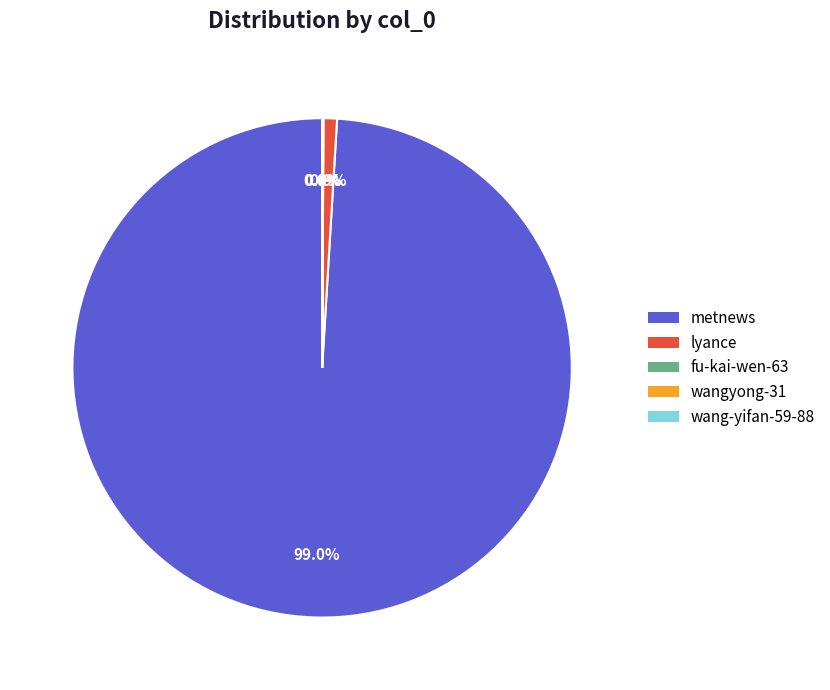

Is metnews the majority of the pie?

Yes